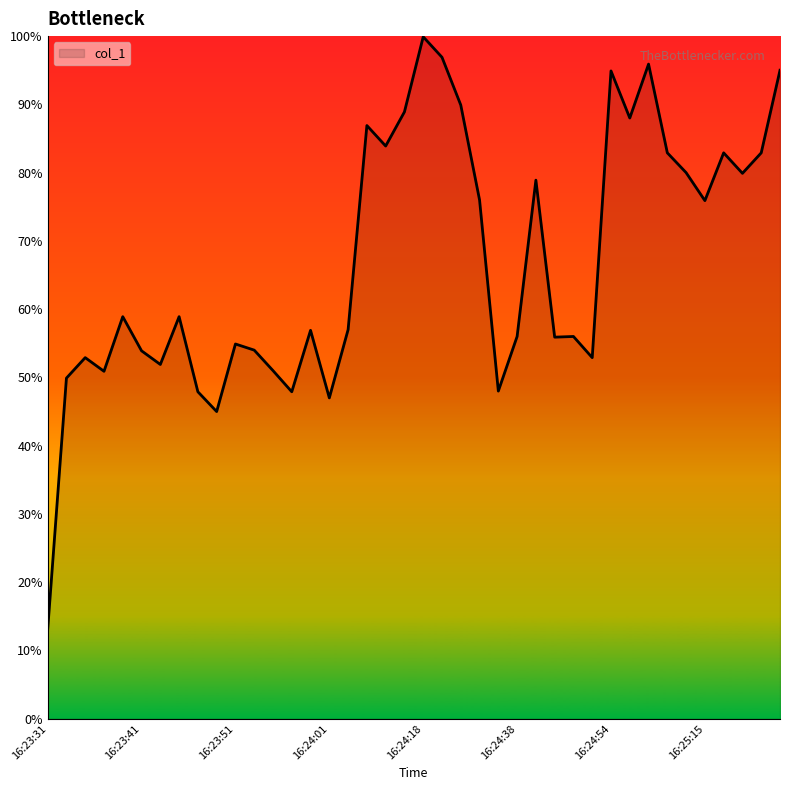

What is the minimum value shown in the chart?

13.0